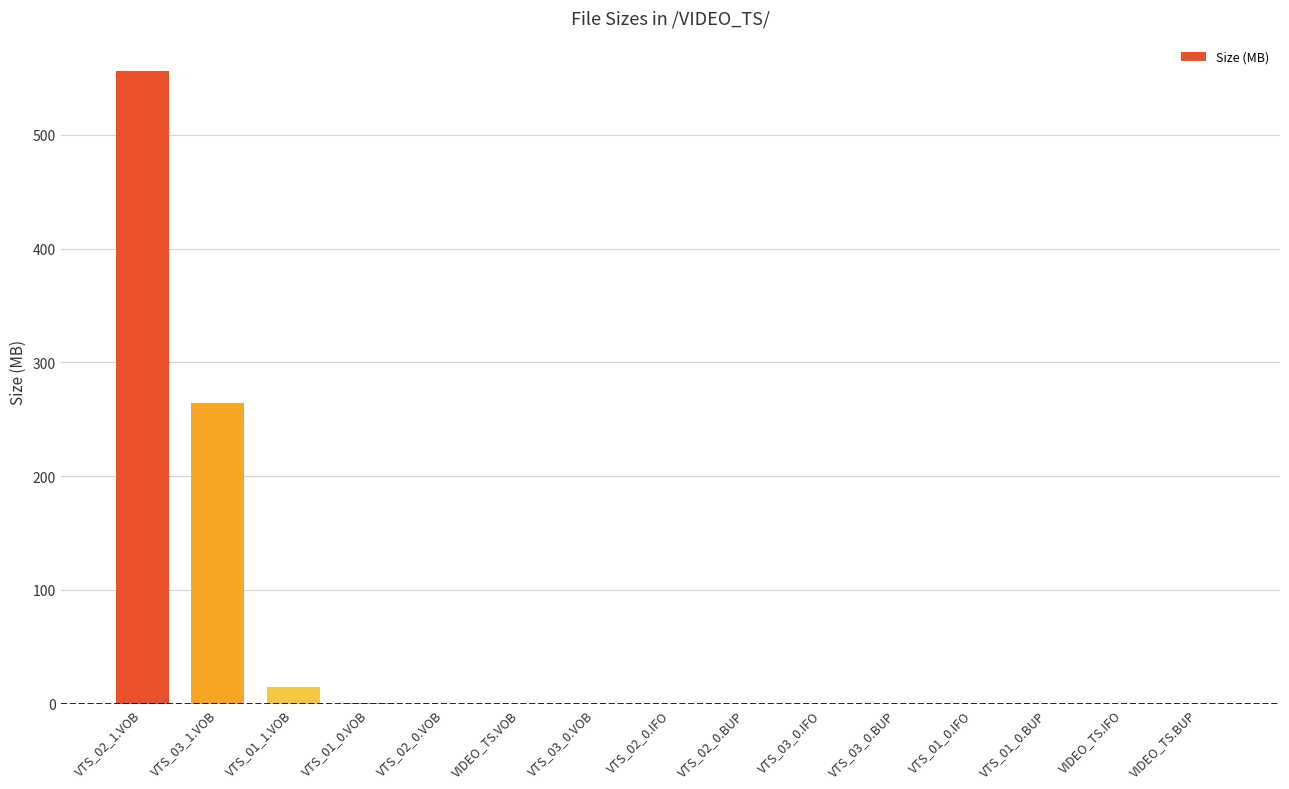

Which category has the highest value across all series?

VTS_02_1.VOB